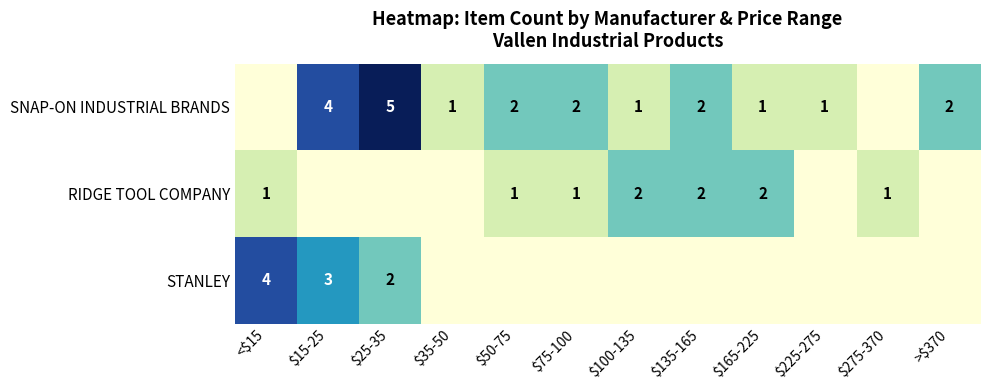

What is the maximum value shown in the chart?

5